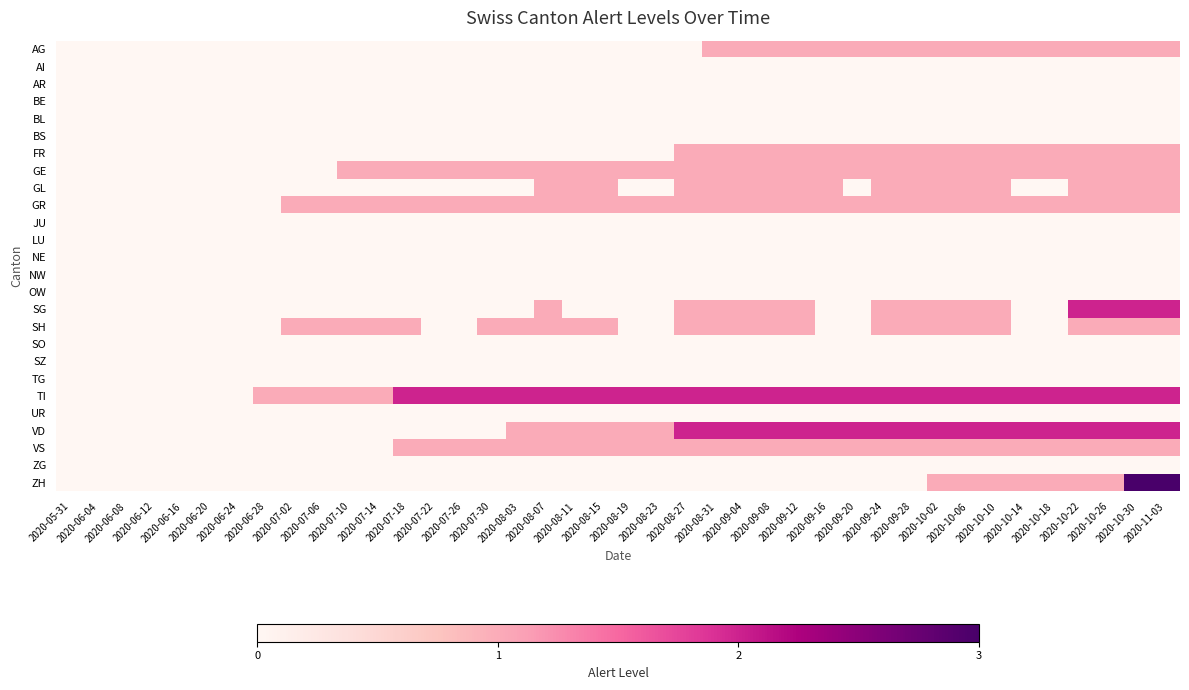

Which label corresponds to the smallest value in the chart?

2020-05-31